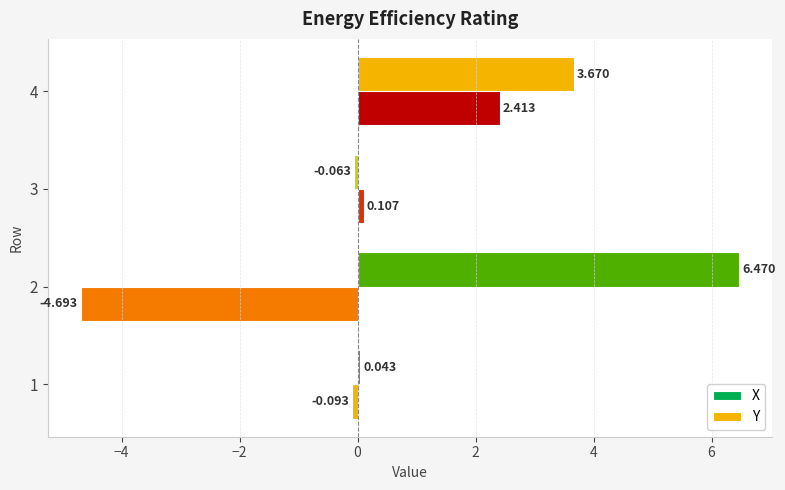

Which series has the largest range (max minus min)?

Y